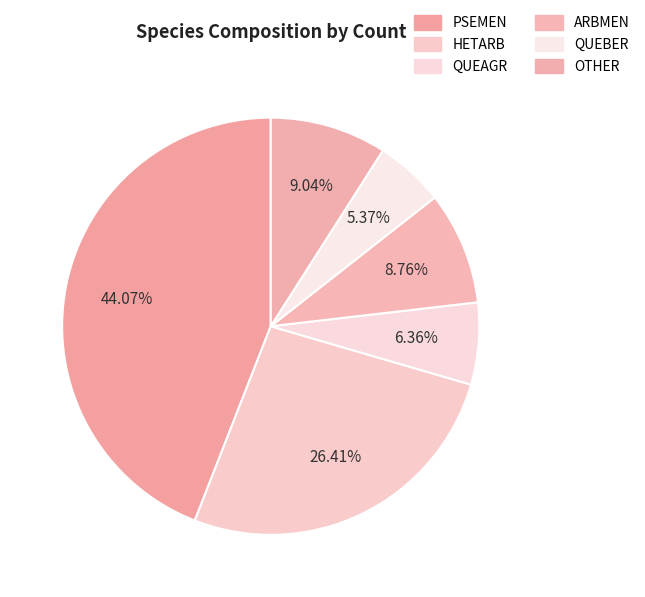

What percentage is the ARBMEN slice, to the nearest percent?

9%